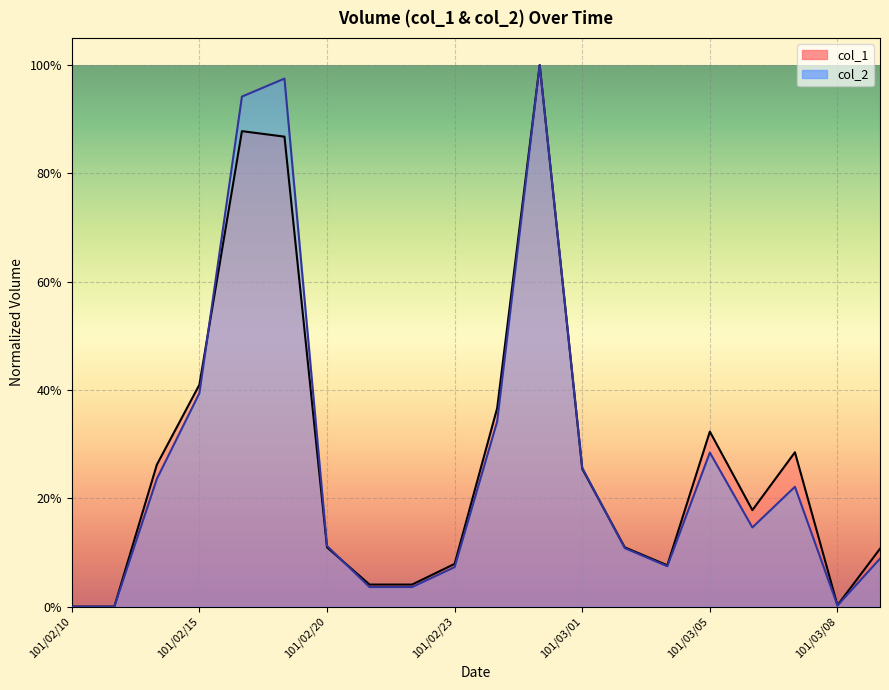

How many series are shown in this chart?

2